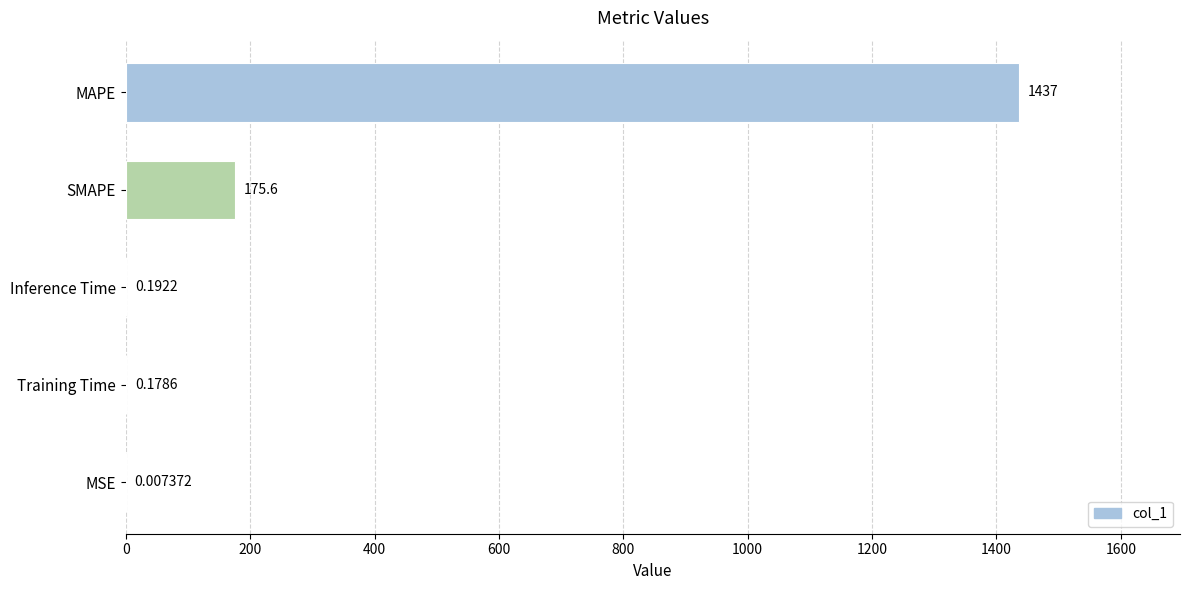

At which category does the chart reach its peak across all series?

MAPE